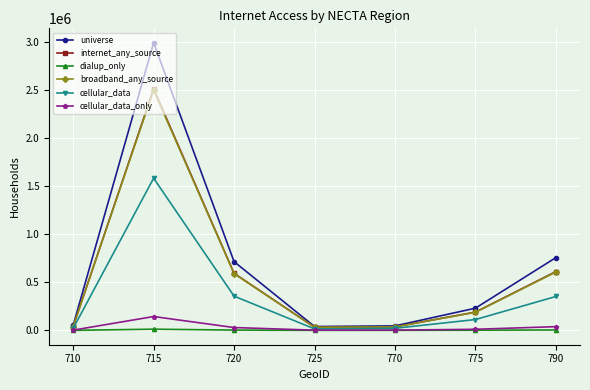

What is the value of the universe point at the 3rd from the left?

715828